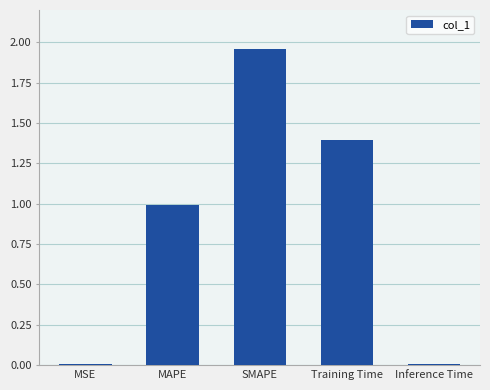

Which category has the highest value across all series?

SMAPE